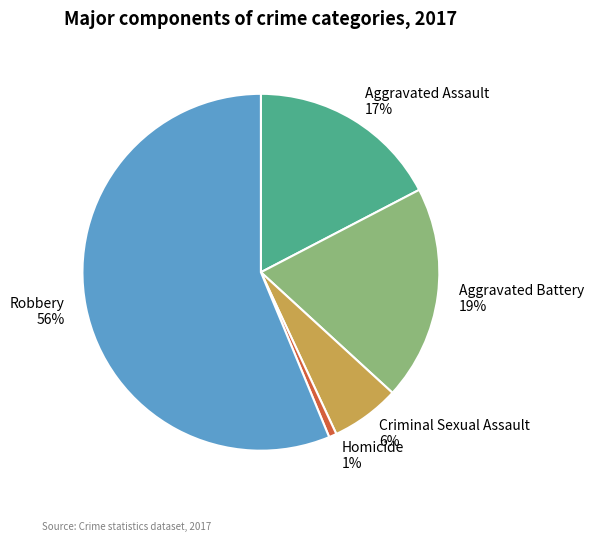

Count the number of slices in the pie.

5